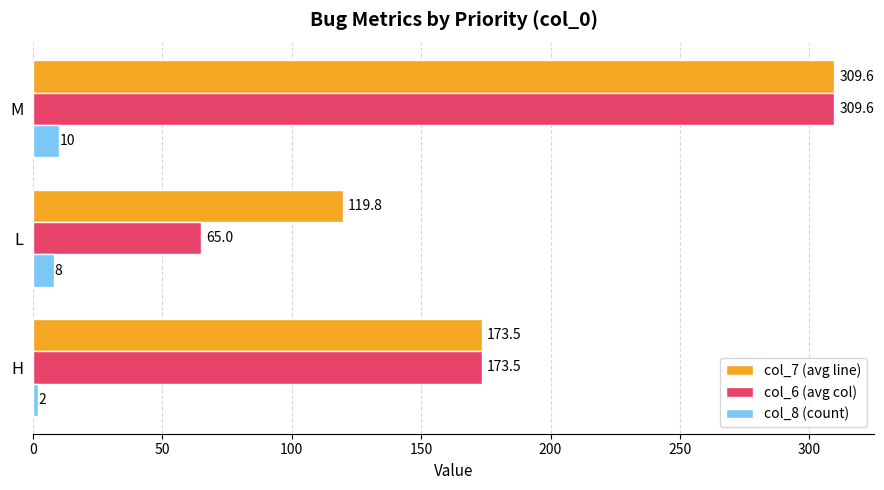

At which category is the sum across all series the highest?

M